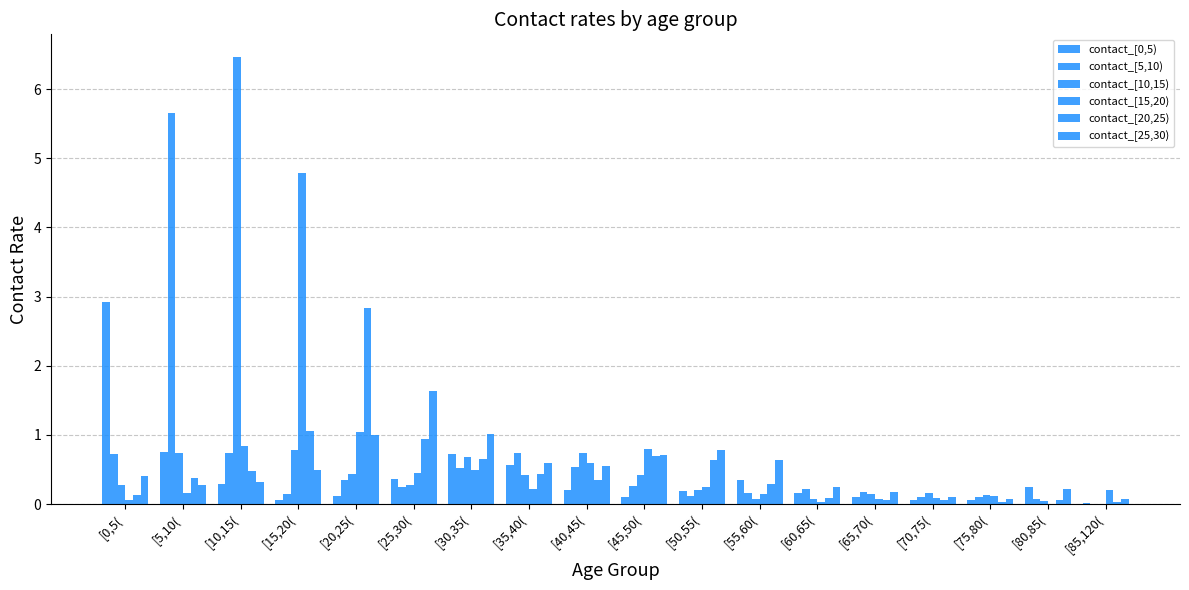

What value does the contact_[0,5) series have at [40,45(?

0.2